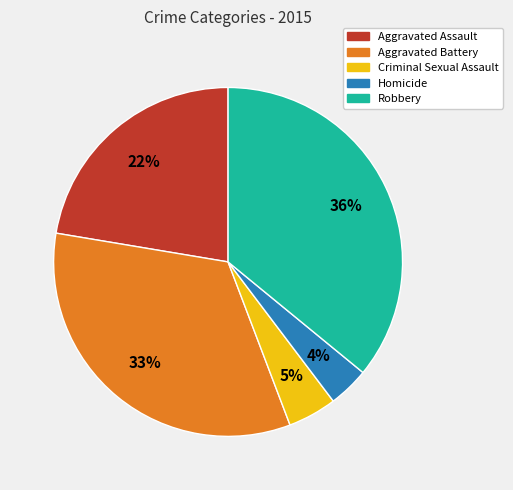

What is the largest slice in the pie chart?

Robbery